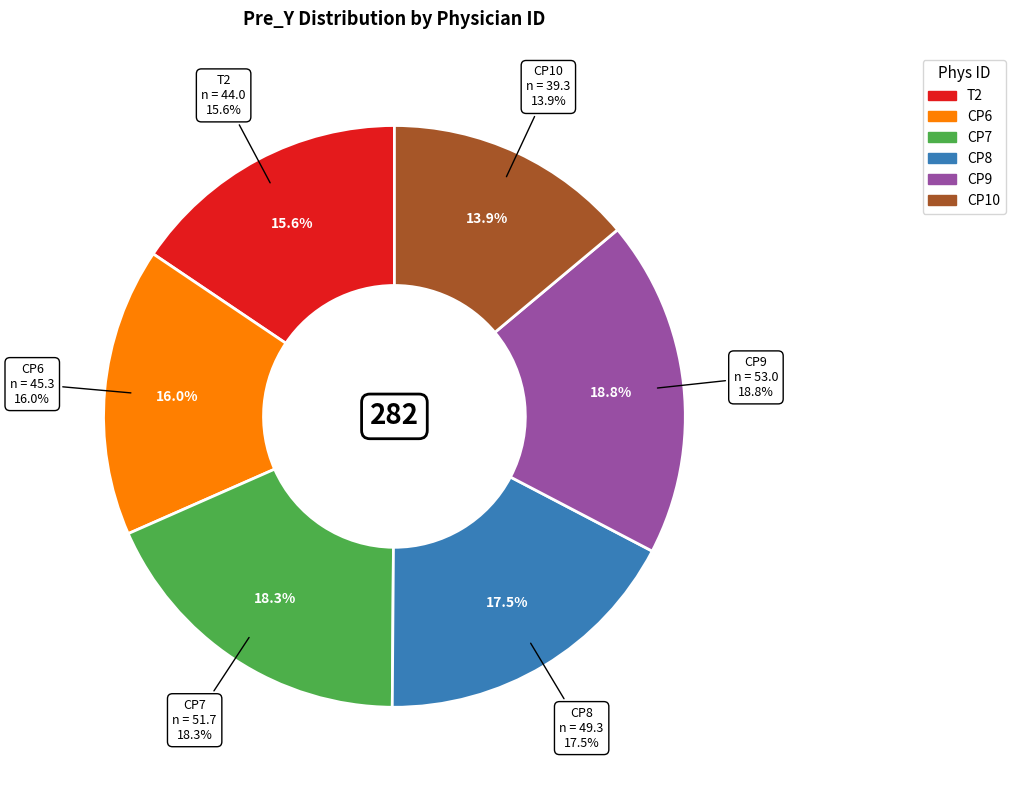

How many slices are in this pie chart?

6